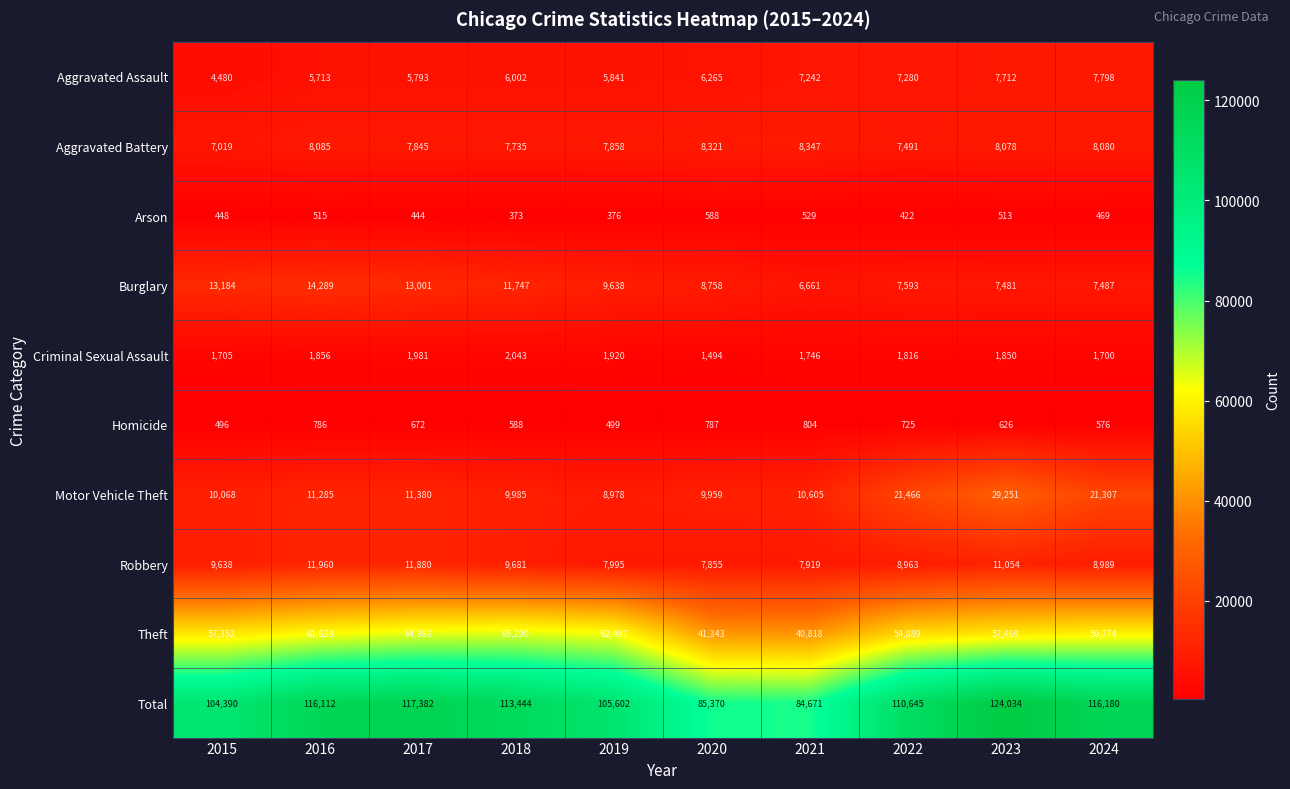

Which series has the largest total across all categories?

Total